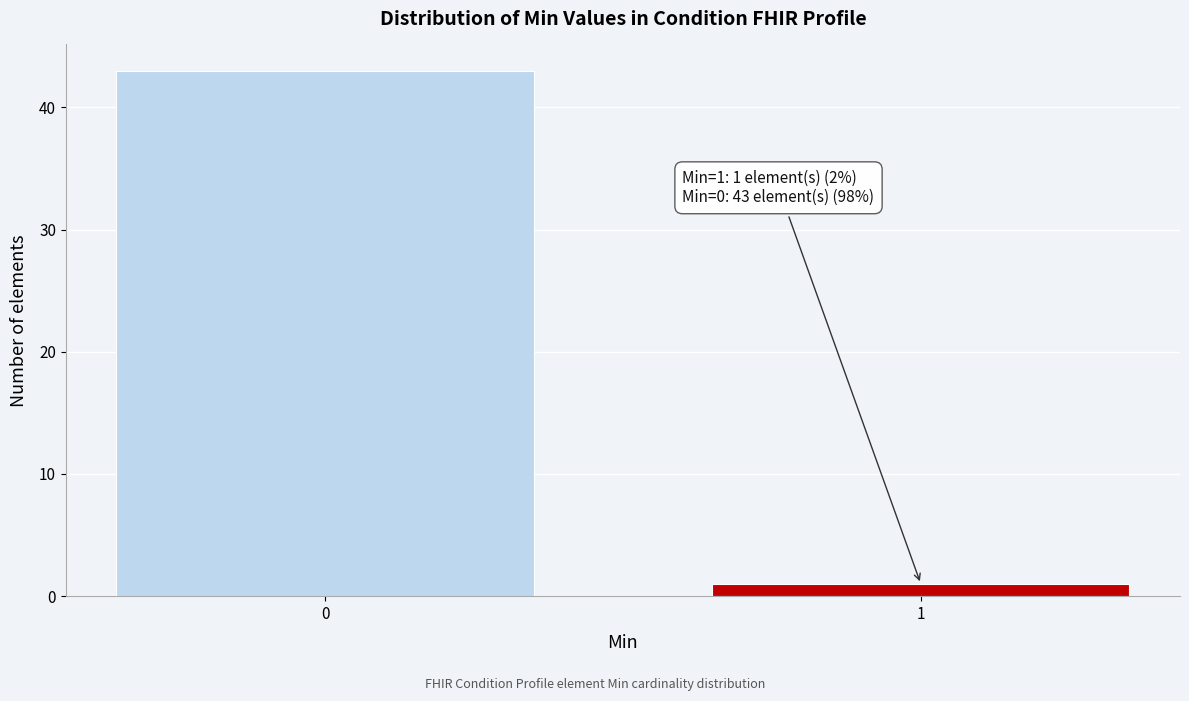

Reading left to right, extract all data points from this chart.

43	1